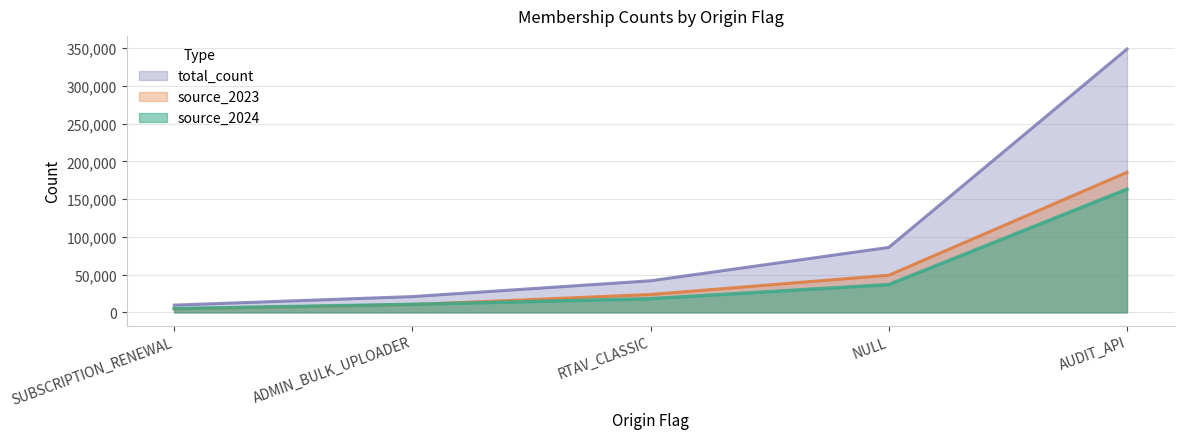

Reading right to left, list all the values displayed in this chart.

source_2024: AUDIT_API=163128	NULL=36825	RTAV_CLASSIC=18130	ADMIN_BULK_UPLOADER=10606	SUBSCRIPTION_RENEWAL=5010
source_2023: AUDIT_API=185494	NULL=49202	RTAV_CLASSIC=23721	ADMIN_BULK_UPLOADER=10326	SUBSCRIPTION_RENEWAL=4631
total_count: AUDIT_API=348622	NULL=86027	RTAV_CLASSIC=41851	ADMIN_BULK_UPLOADER=20932	SUBSCRIPTION_RENEWAL=9641